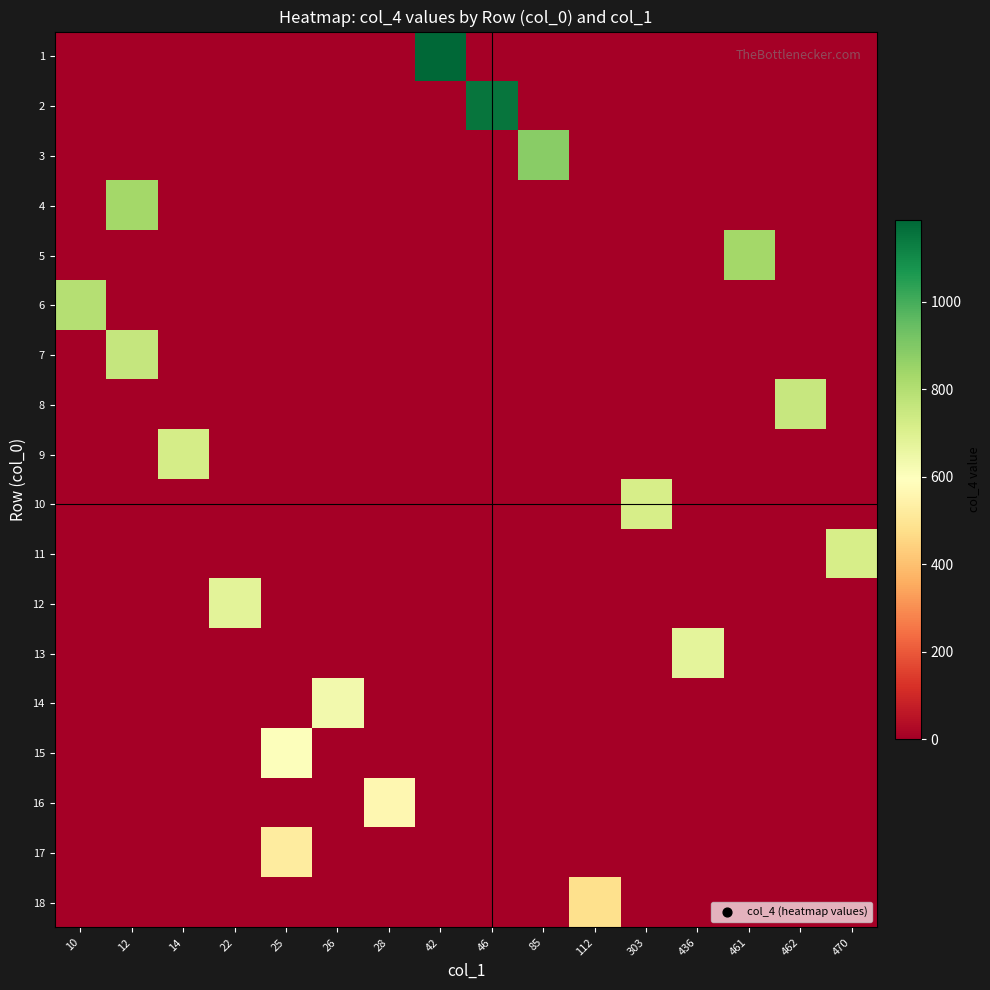

Which category has the highest value across all series?

42